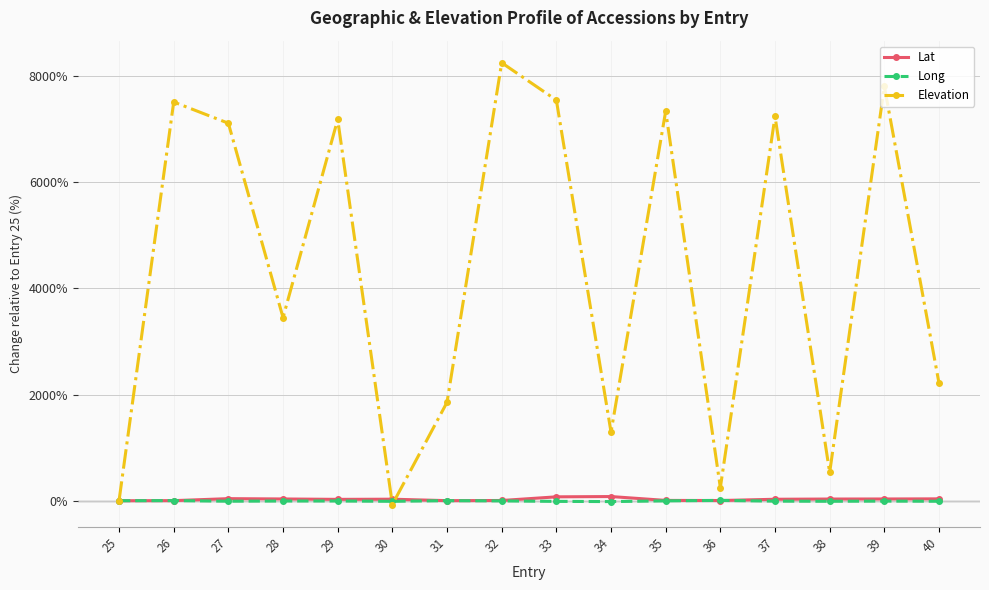

Between 27 and 32, which series saw the biggest shift?

Elevation